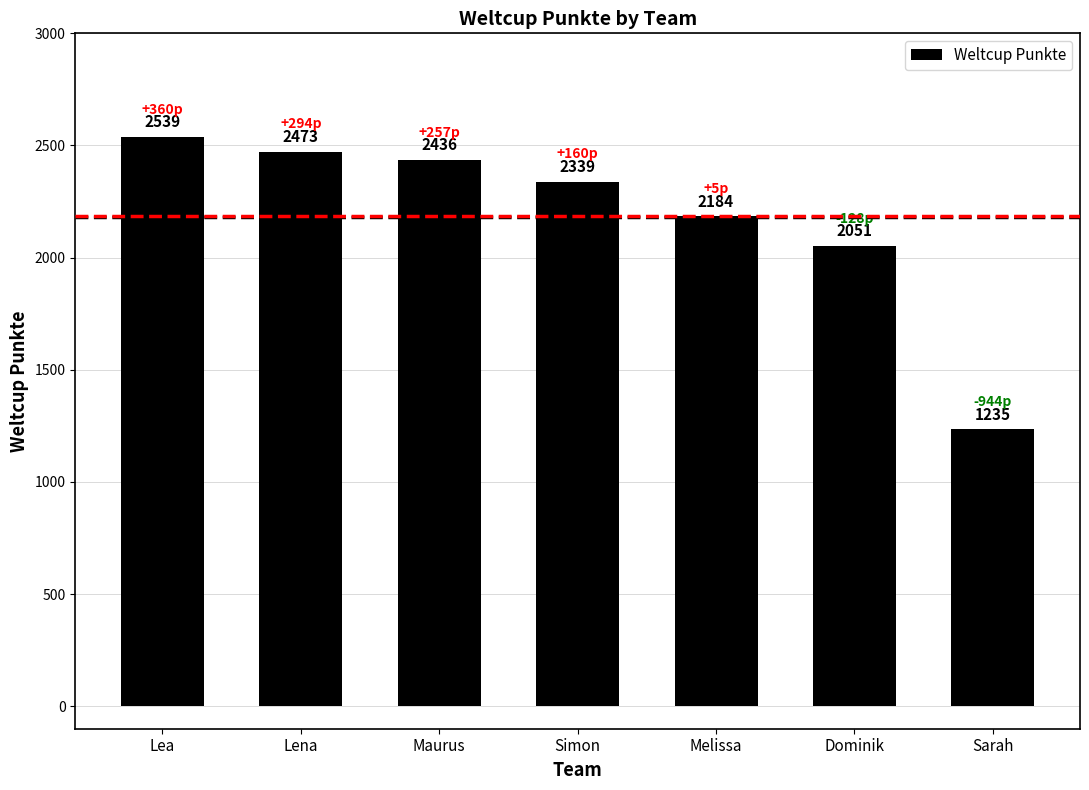

What is the ratio of the value at Lena to the value at Lea?

1.0